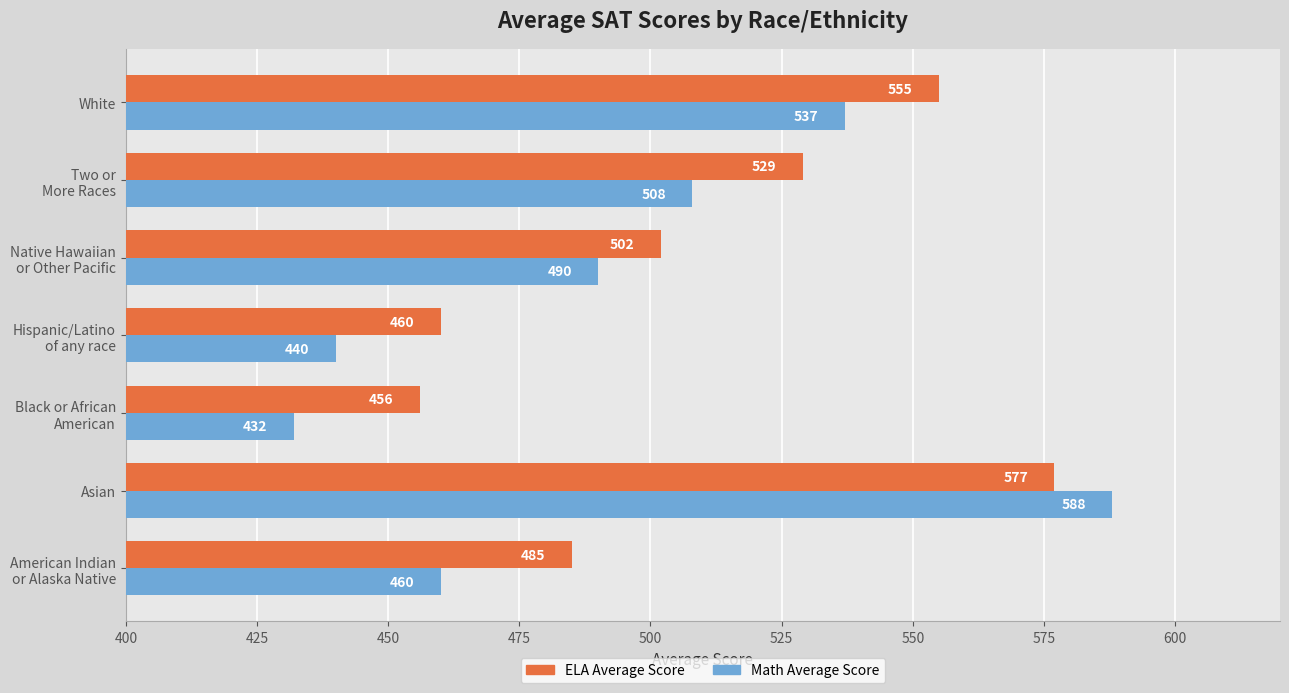

What is the smallest value displayed?

432